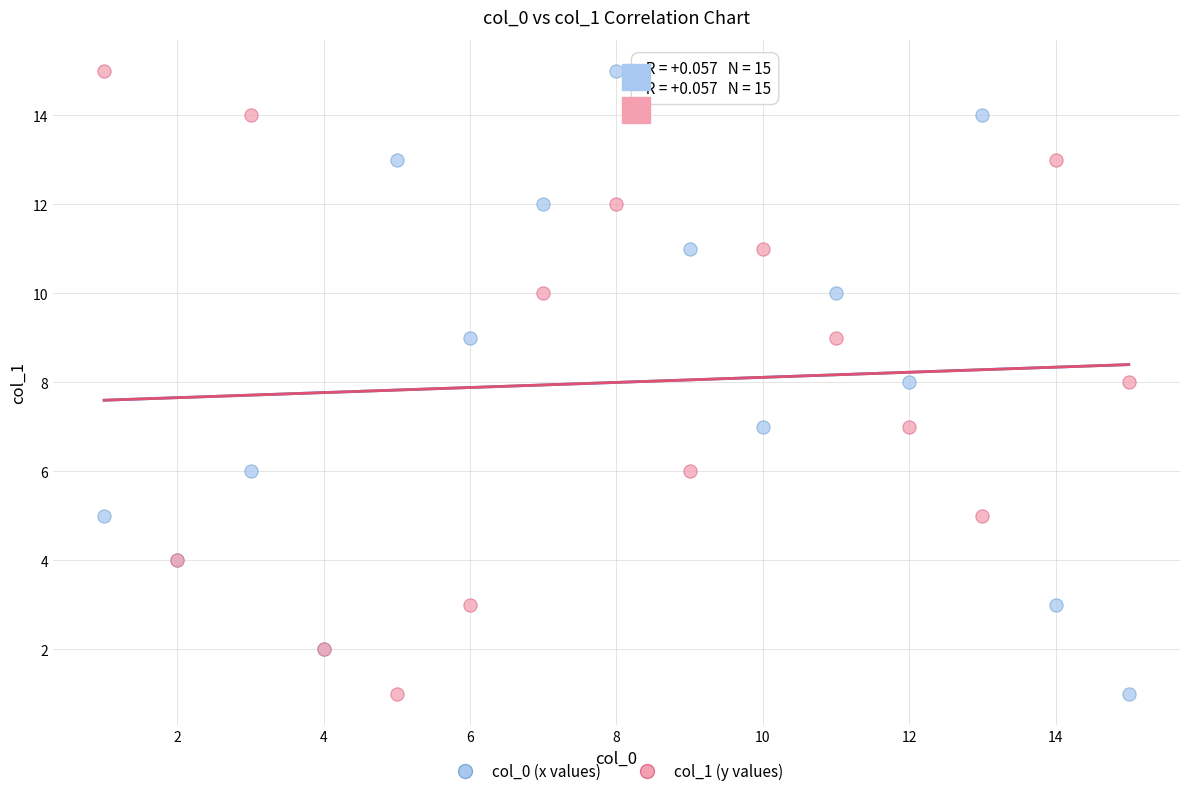

What are all the series names shown in the legend?

col_0 (x values), col_1 (y values)